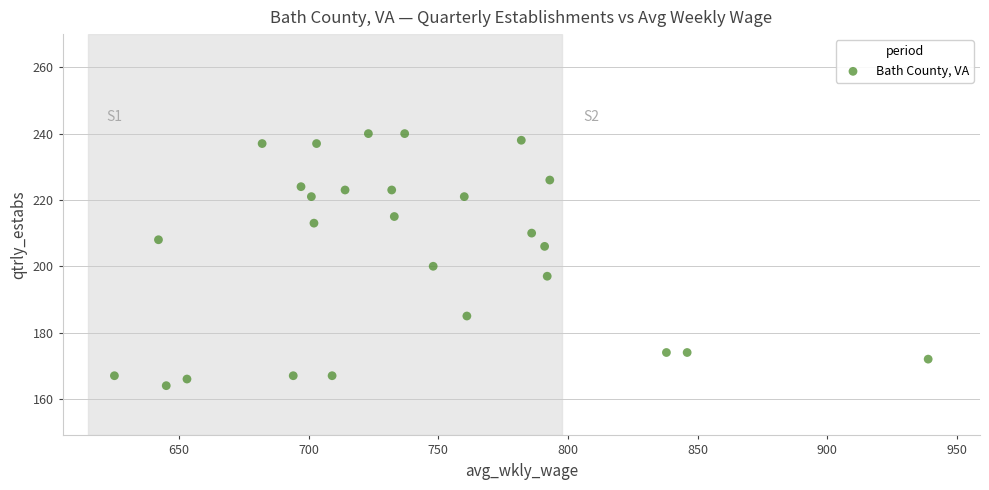

What Y value in the scatter plot is closest to 202?

200